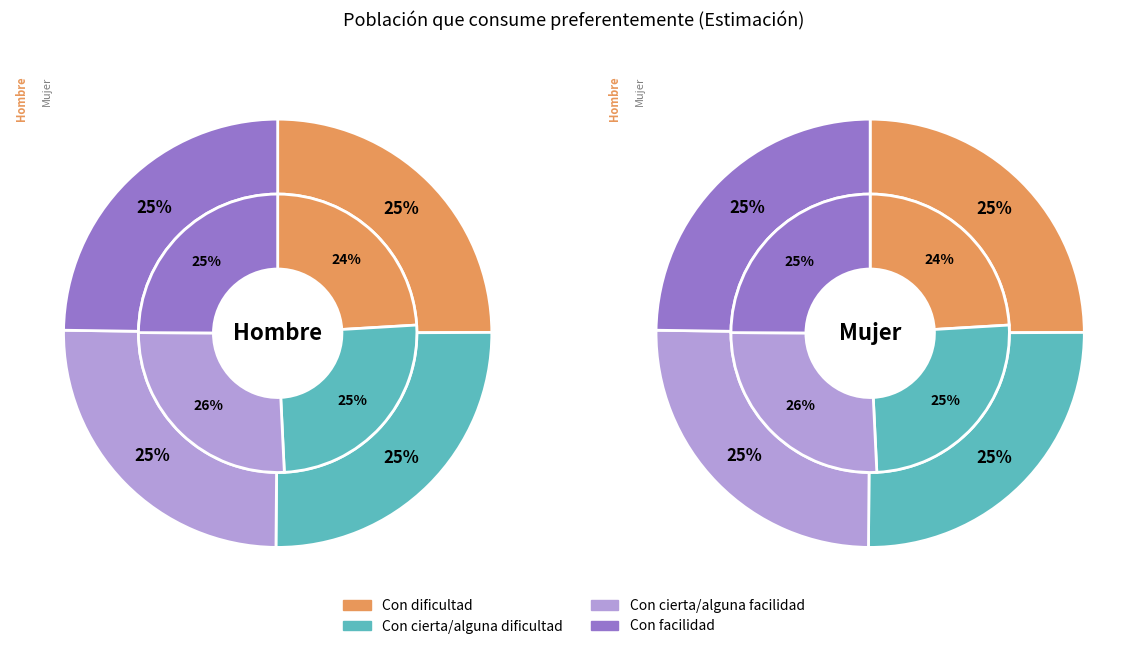

What portion of the pie excludes 2?

74.9%